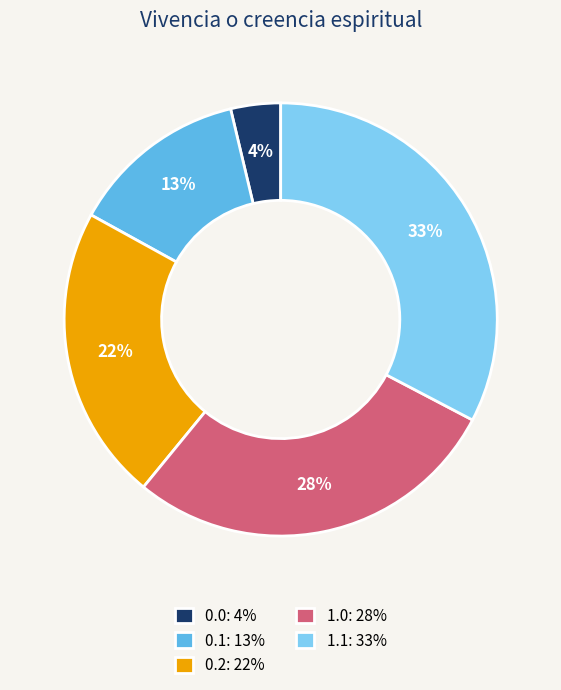

Count the number of slices in the pie.

5